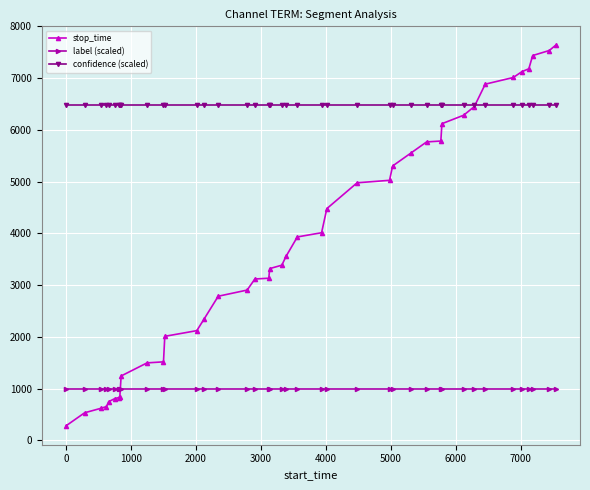

How many values in the stop_time series are below 3559?

20